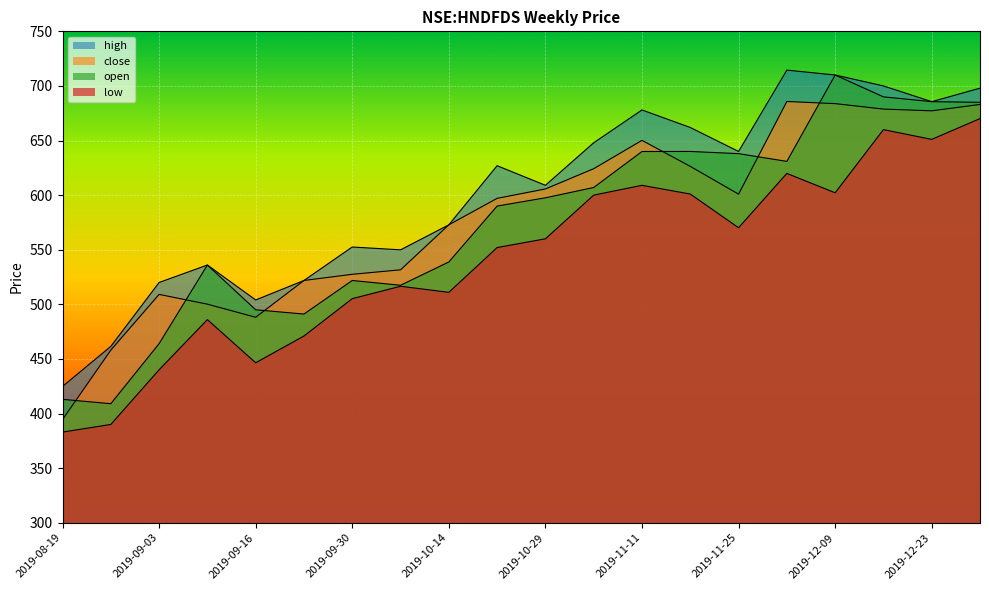

How many data points does each series have?

20